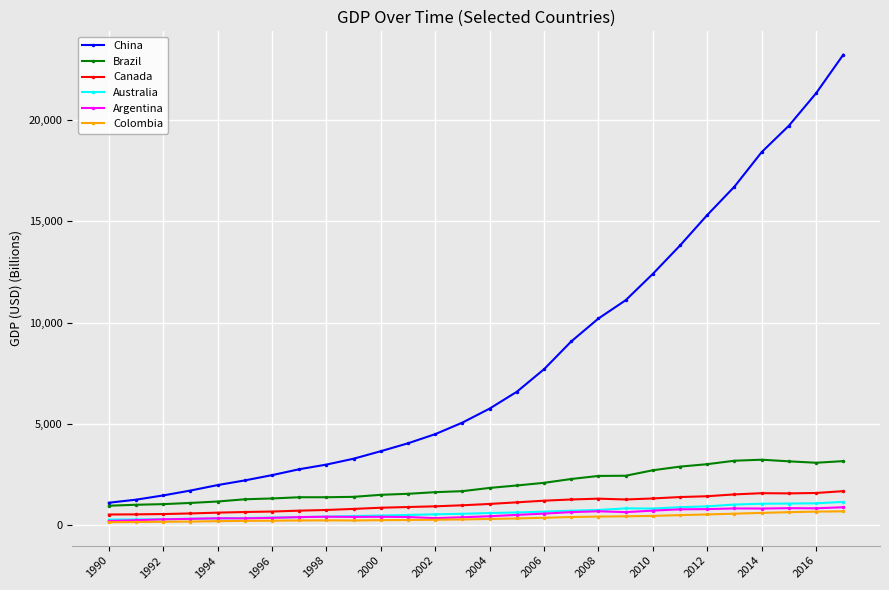

True or false: Australia and Canada intersect in this chart.

False